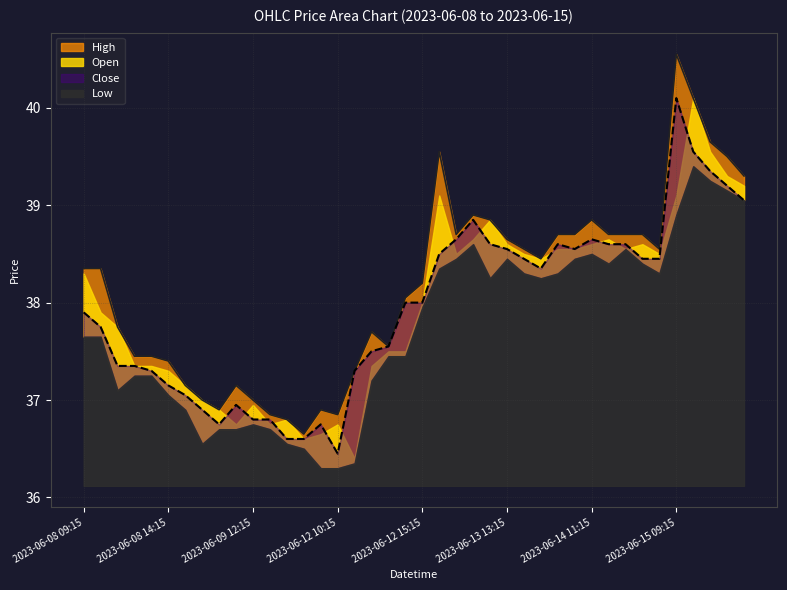

What is the difference between the highest and lowest values at 2023-06-14 11:15?

0.2